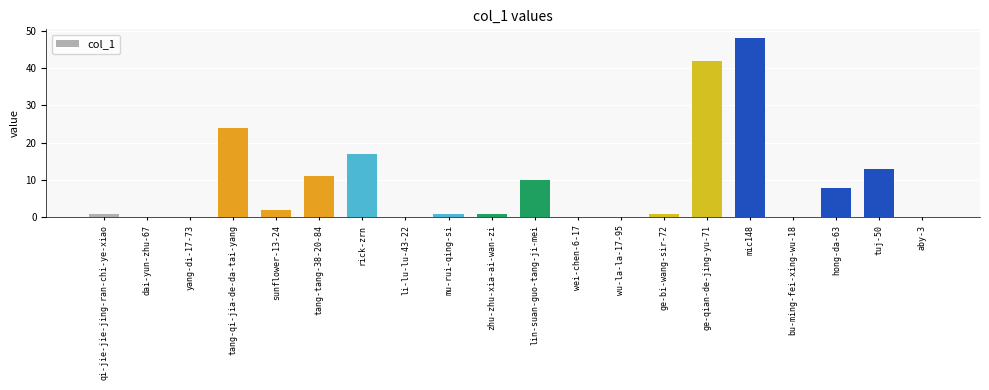

True or false: the data shows 2 at sunflower-13-24.

True